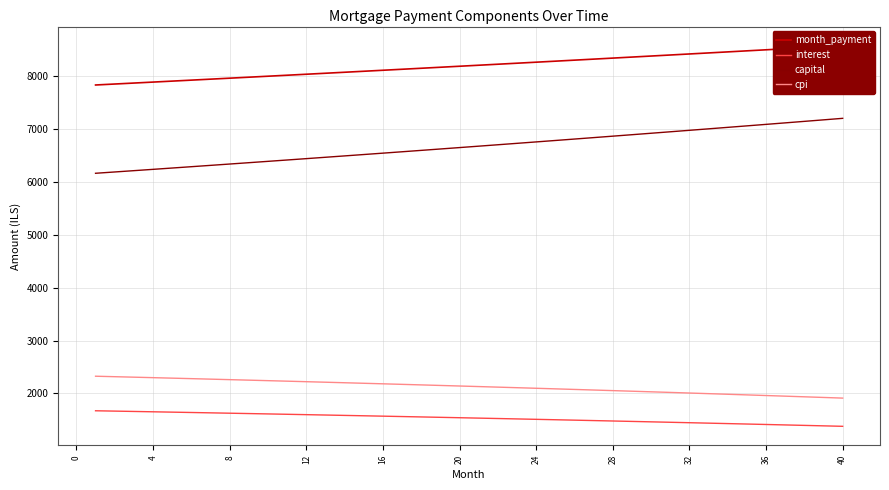

The value of capital at 24 is 6757.9. True or false?

True